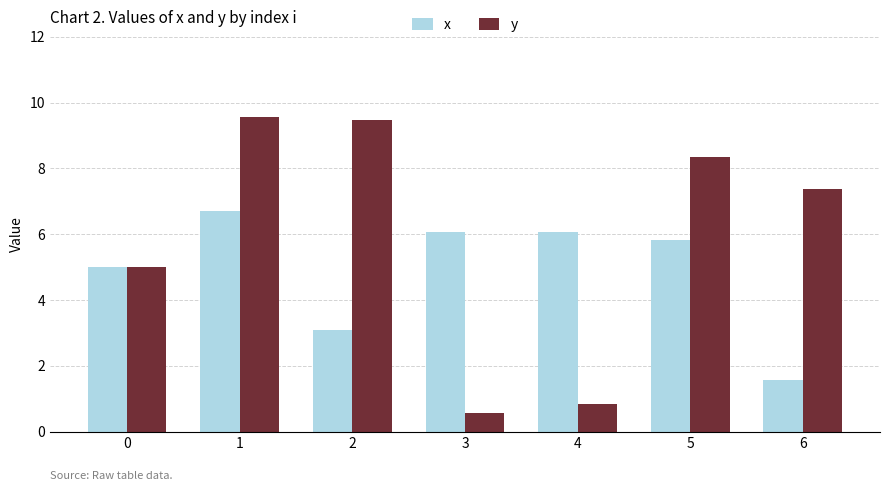

At 5, list the series in order from smallest to largest.

x, y